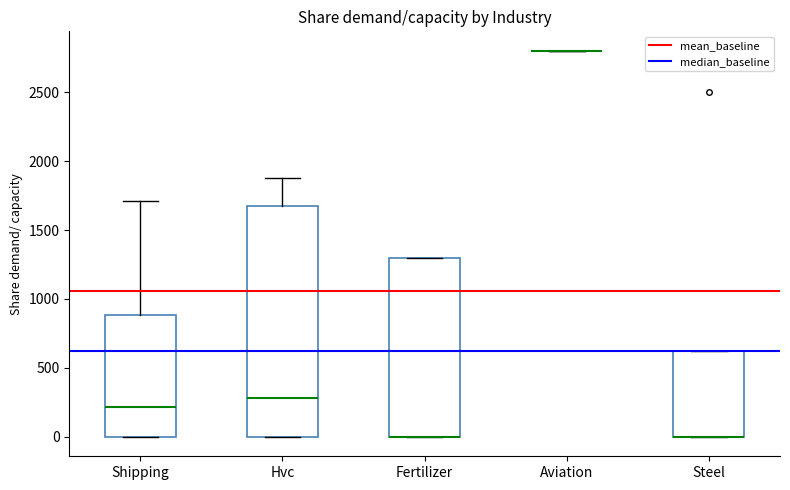

Reading left to right, read every box against the y-axis: the position of its median line, the range the box covers, and the ends of its whiskers. The values are not printed on the chart, so give them approximately, as read against the axis.

Shipping: median 200, box 0 to 900, whiskers 0 to 1700
Hvc: median 300, box 0 to 1650, whiskers 0 to 1900
Fertilizer: median 0 (drawn on the box's lower edge), box 0 to 1300, whiskers 0 to 1300
Aviation: box collapsed to a line at 2800, whiskers 2800 to 2800
Steel: median 0 (drawn on the box's lower edge), box 0 to 600, whiskers 0 to 600